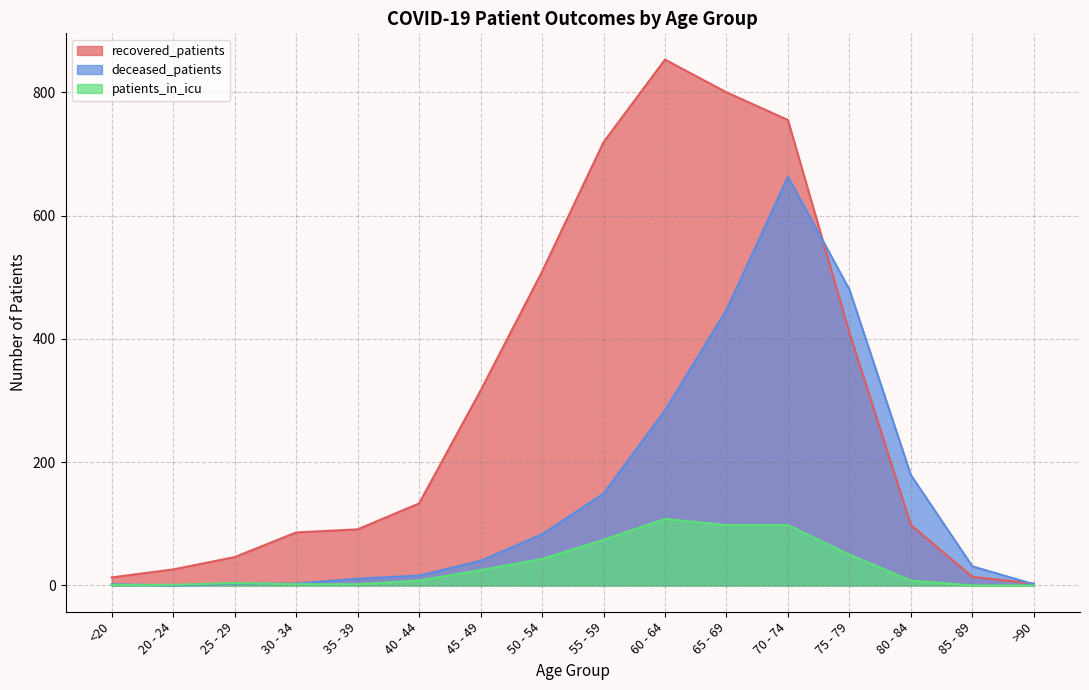

Reading left to right, what are all the values shown in this chart?

recovered_patients: <20=13	20 - 24=26	25 - 29=46	30 - 34=86	35 - 39=91	40 - 44=133	45 - 49=316	50 - 54=509	55 - 59=719	60 - 64=853	65 - 69=800	70 - 74=755	75 - 79=410	80 - 84=98	85 - 89=14	>90=3
deceased_patients: <20=2	20 - 24=0	25 - 29=3	30 - 34=3	35 - 39=11	40 - 44=16	45 - 49=40	50 - 54=83	55 - 59=149	60 - 64=284	65 - 69=447	70 - 74=663	75 - 79=480	80 - 84=179	85 - 89=31	>90=2
patients_in_icu: <20=1	20 - 24=1	25 - 29=4	30 - 34=2	35 - 39=2	40 - 44=8	45 - 49=25	50 - 54=43	55 - 59=74	60 - 64=108	65 - 69=98	70 - 74=98	75 - 79=50	80 - 84=8	85 - 89=0	>90=0